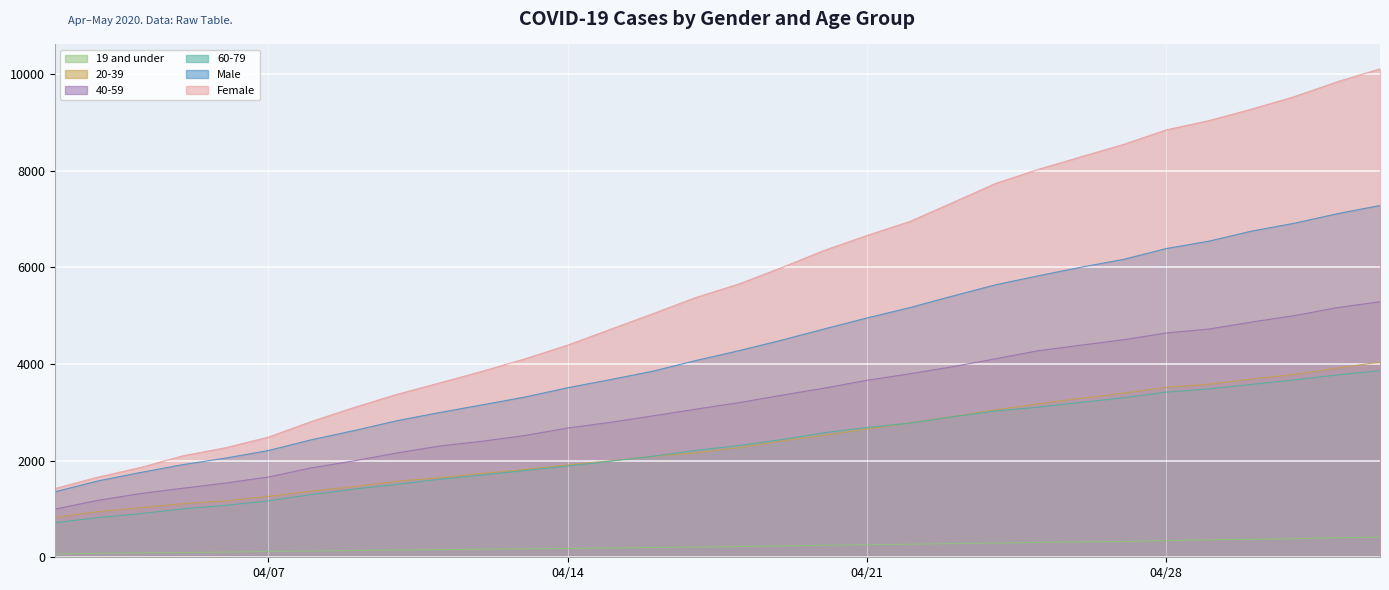

Which series has the widest spread of values?

Female